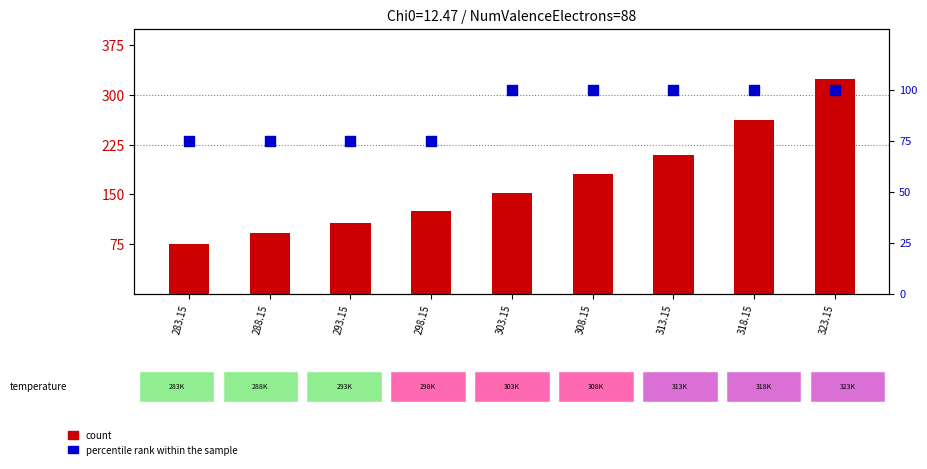

Which series reaches the minimum Y coordinate?

count